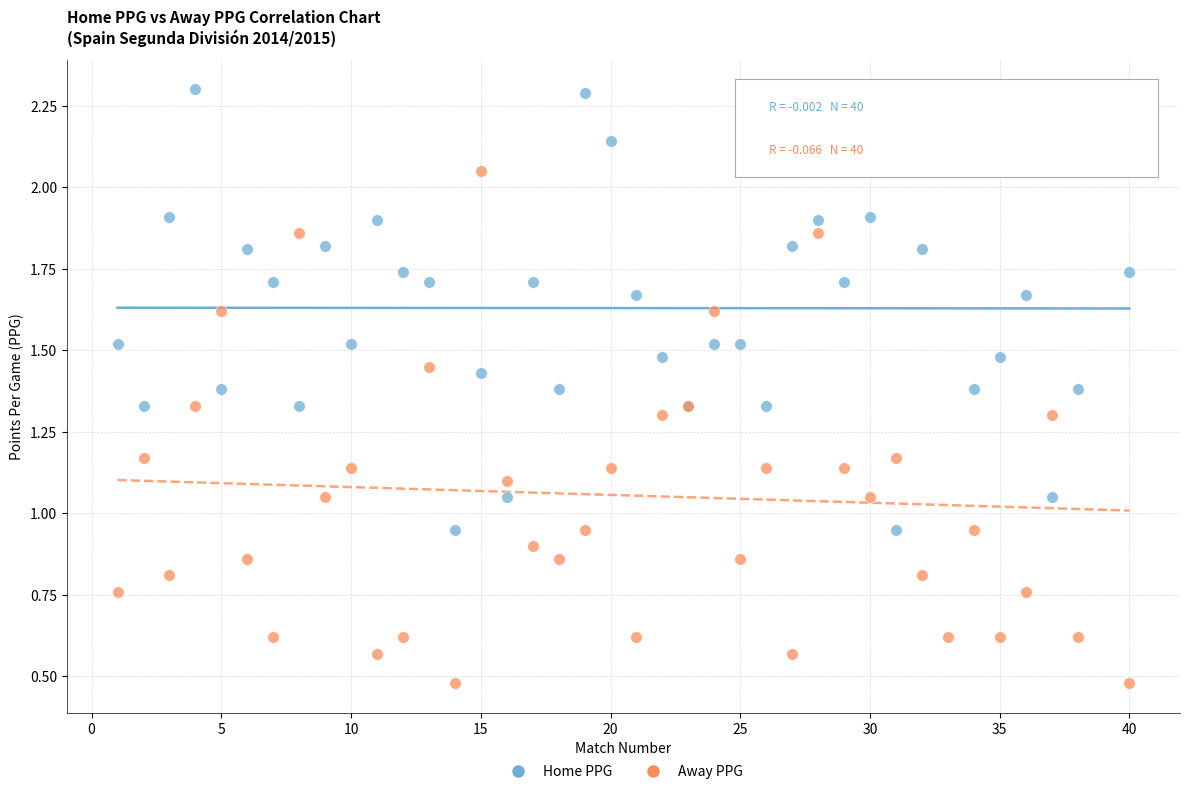

Which series has the largest Y range (max minus min)?

Away PPG